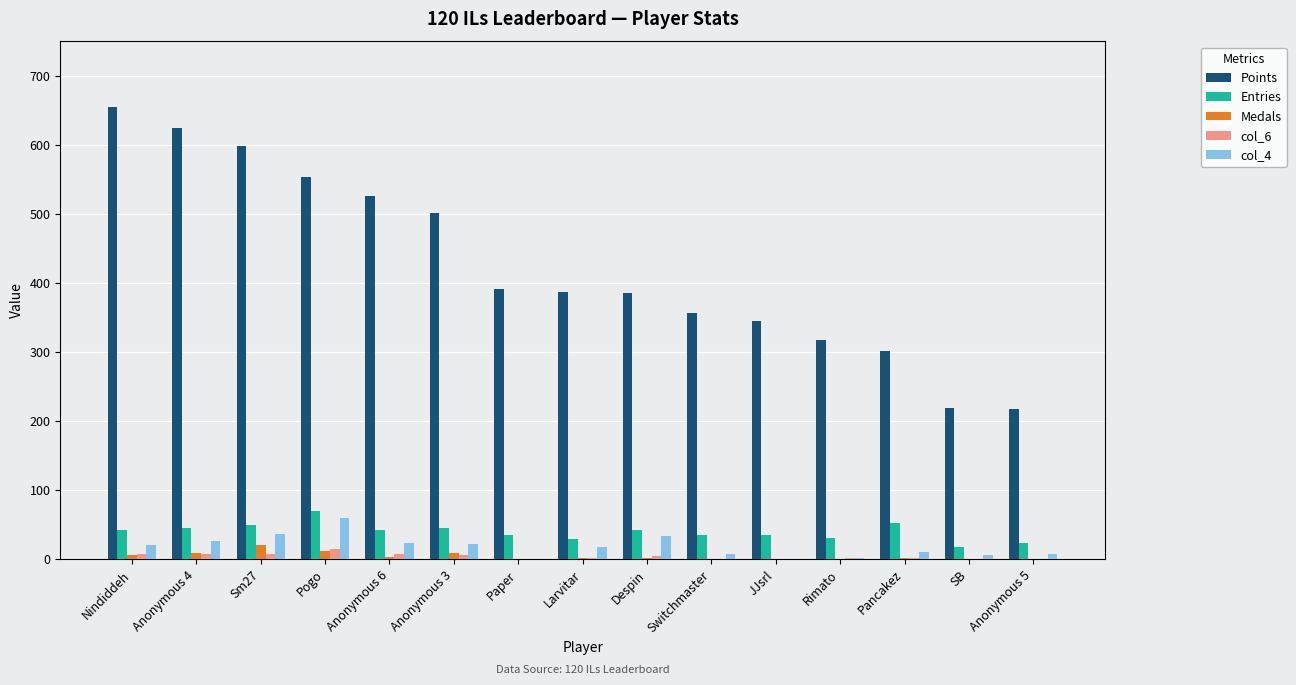

What are all the series names shown in the legend?

Points, Entries, Medals, col_6, col_4